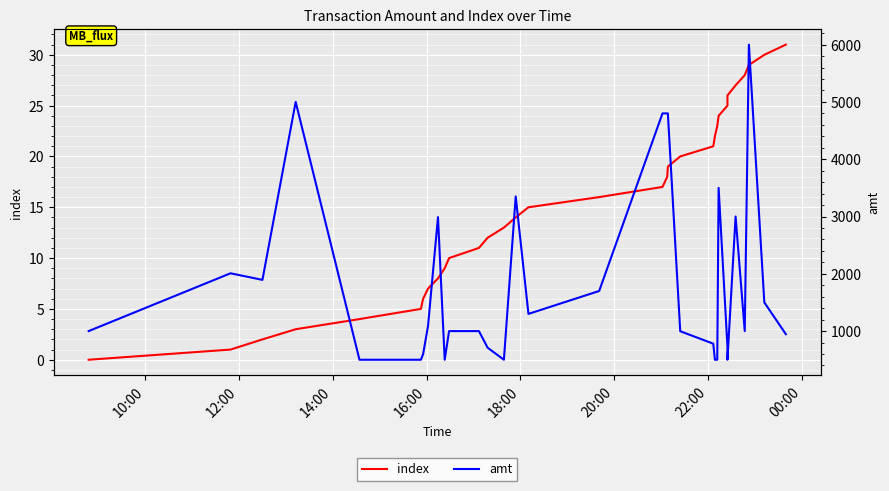

Does the chart display data point markers on the line(s)?

No